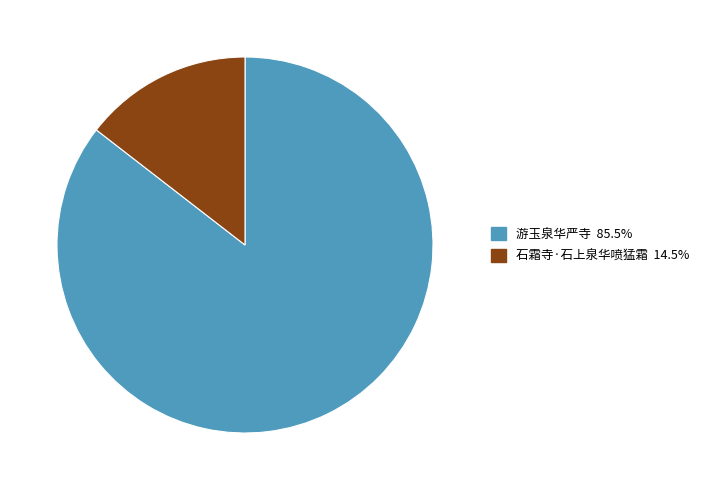

Which has a higher value, 游玉泉华严寺 or 石霜寺·石上泉华喷猛霜?

游玉泉华严寺